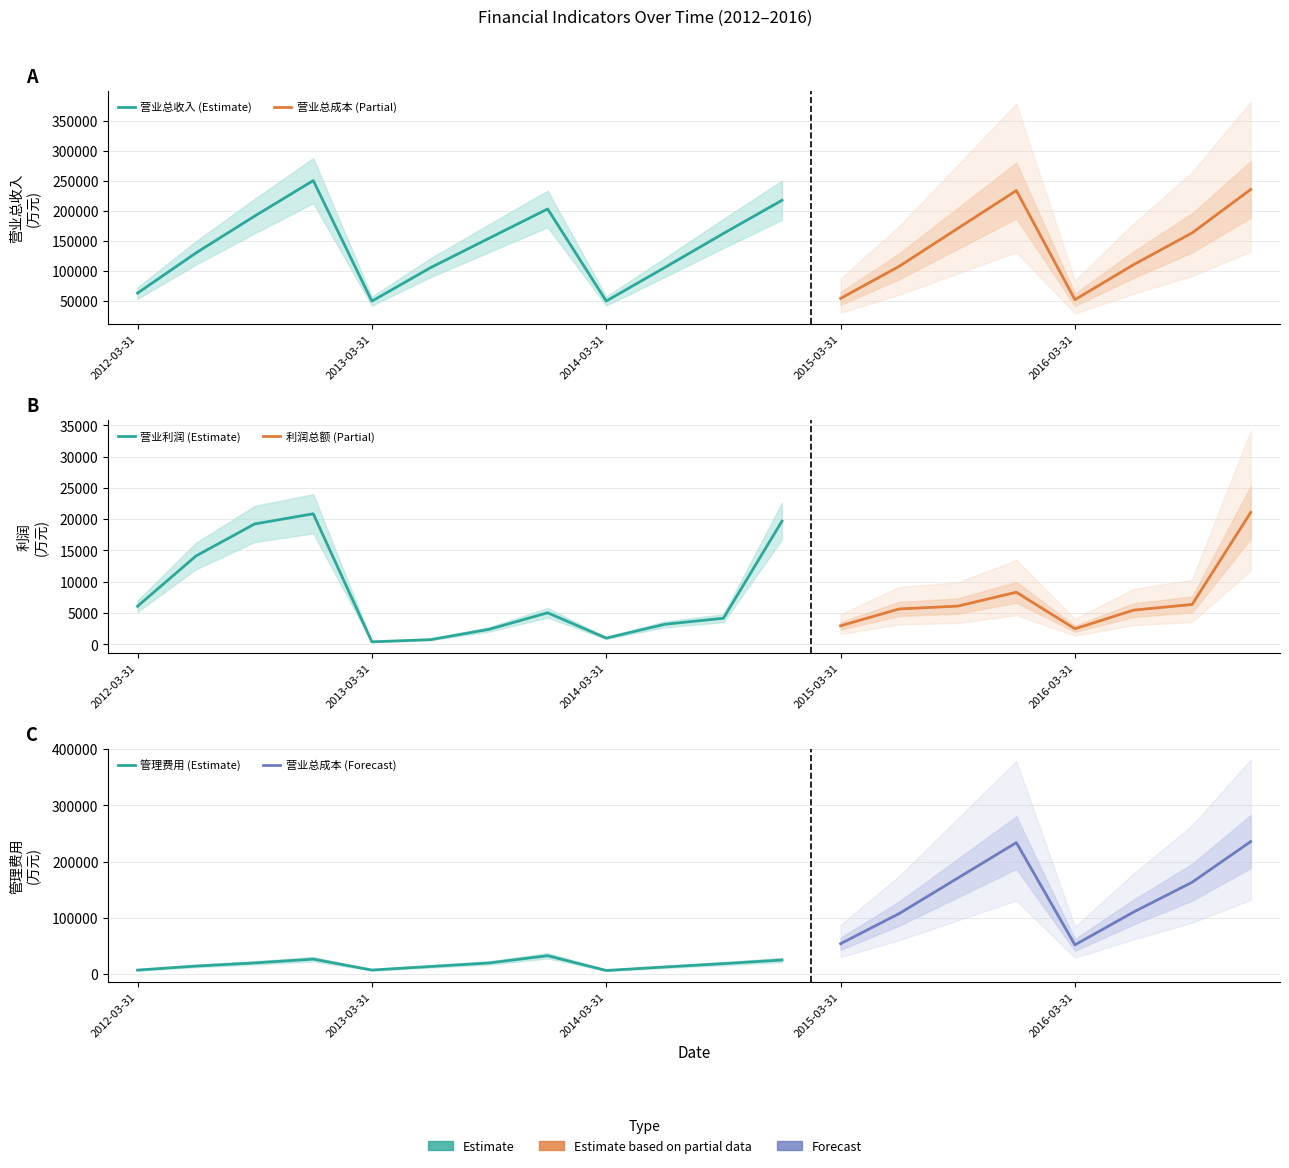

Which series has the largest total across all categories?

营业总成本